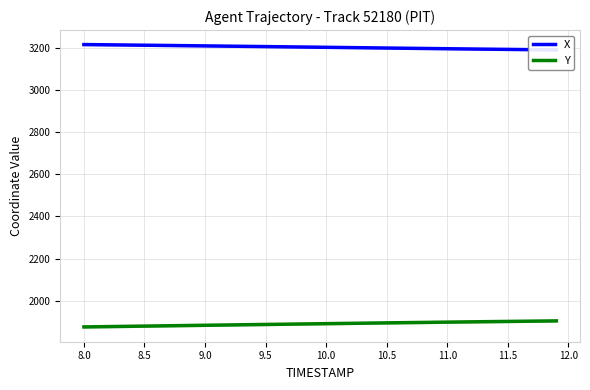

The value of Y at 11.0 is 2956.0. True or false?

False